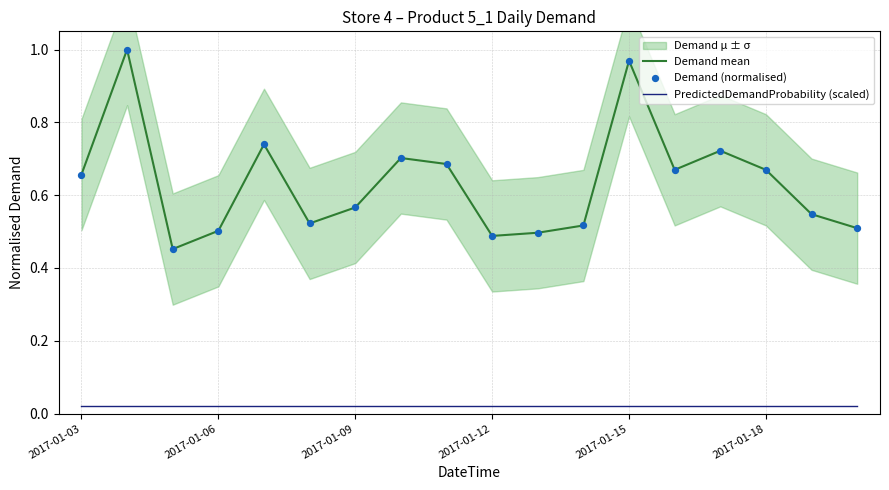

What are all the series names shown in the legend?

Demand mean, PredictedDemandProbability (scaled), Demand (normalised)